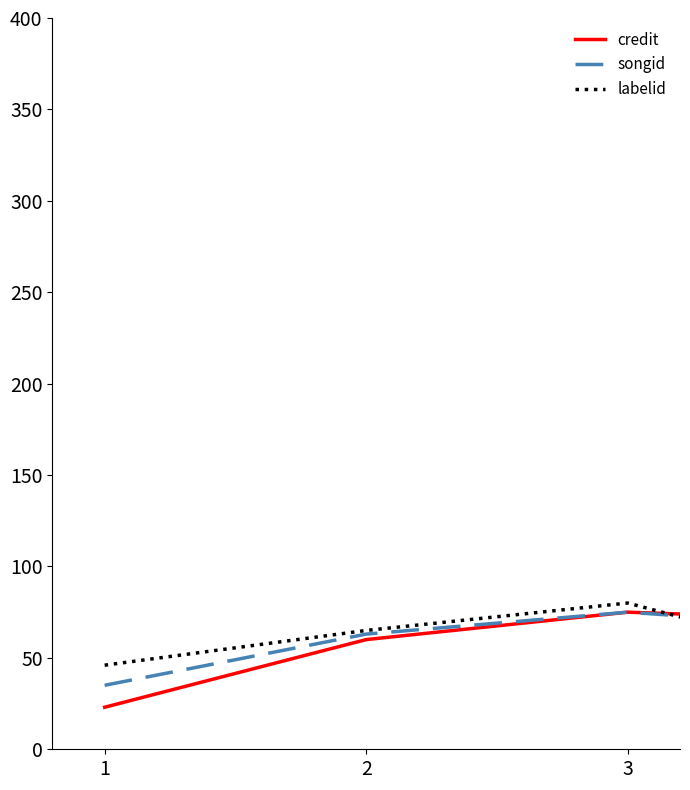

Does the chart have visible grid lines?

No